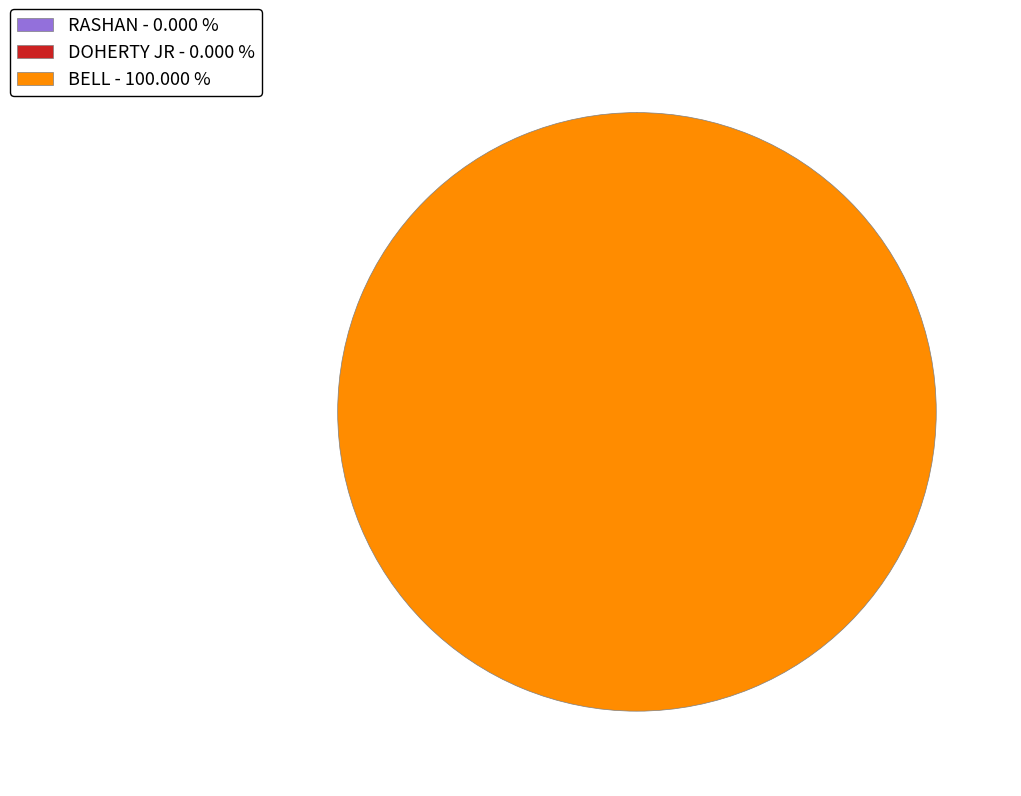

To the nearest percent, what is the average slice percentage?

33%